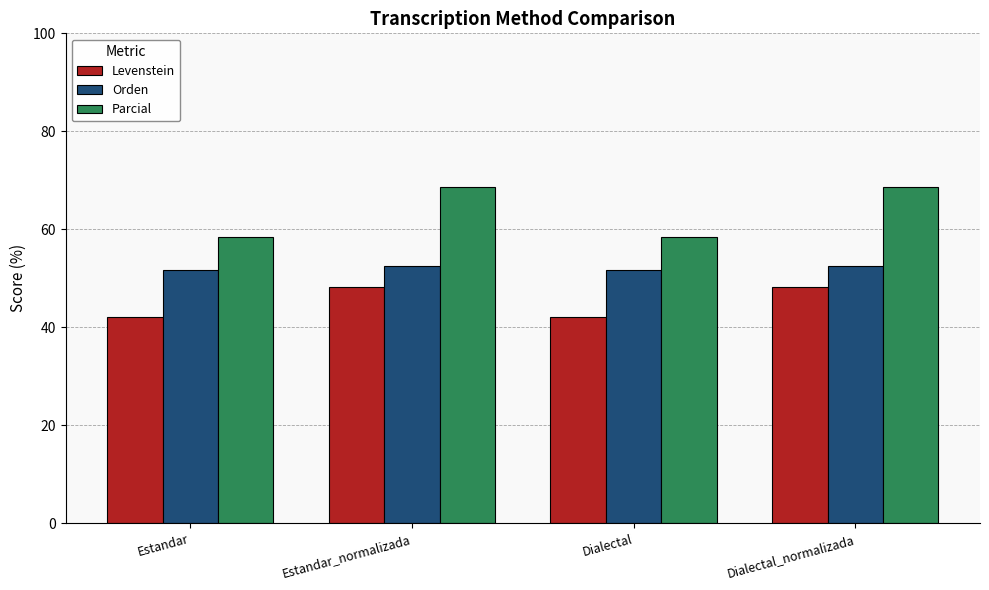

What is the lowest value of the Parcial series?

58.5